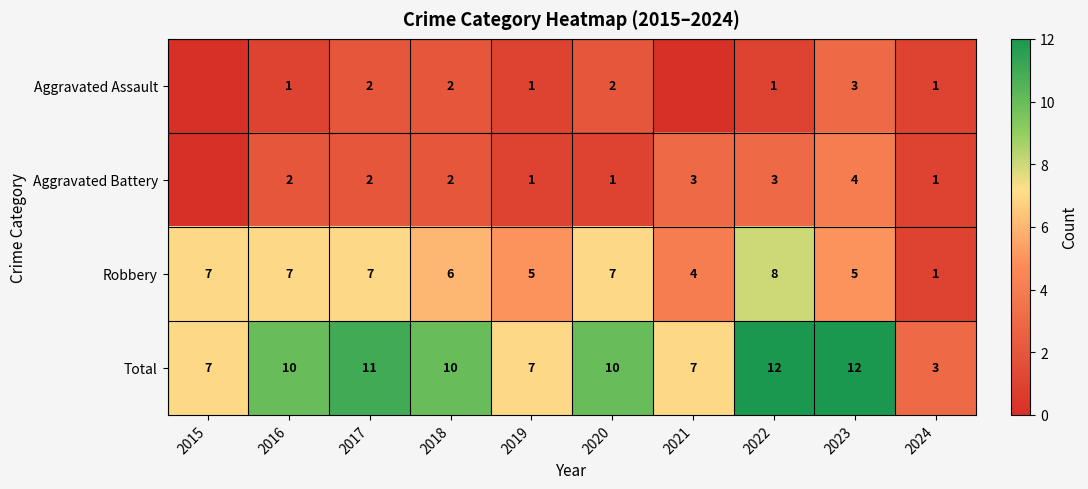

Count the Robbery values in the range 5 to 7.

7